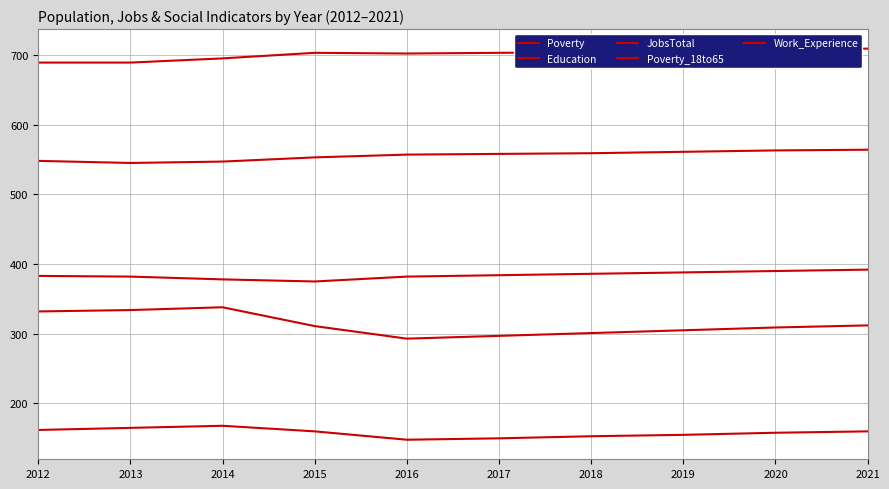

Where is the first local minimum for JobsTotal?

2015